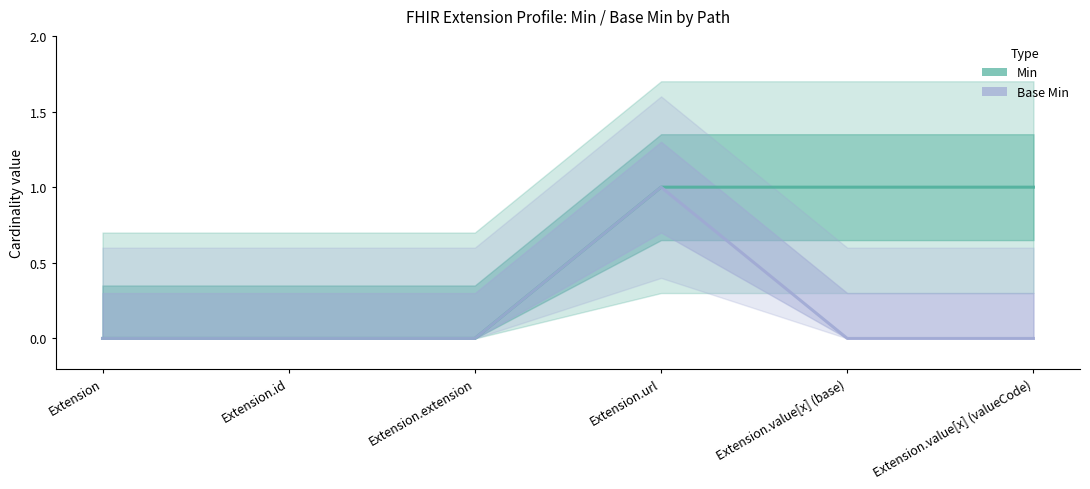

What position from the left is Extension.value[x] (base)?

5